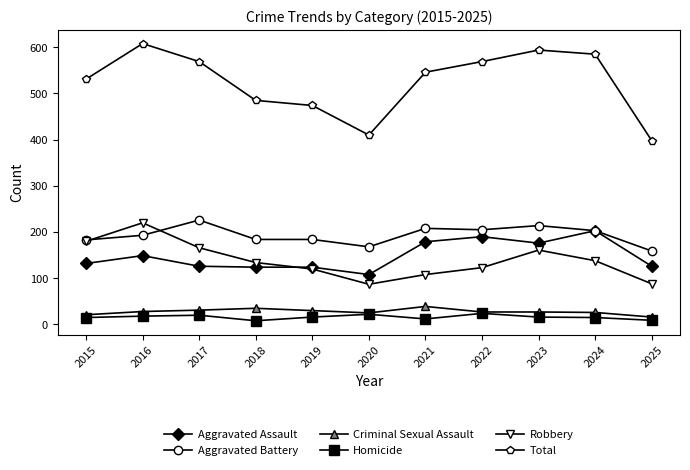

True or false: Aggravated Battery and Total cross at least once.

False